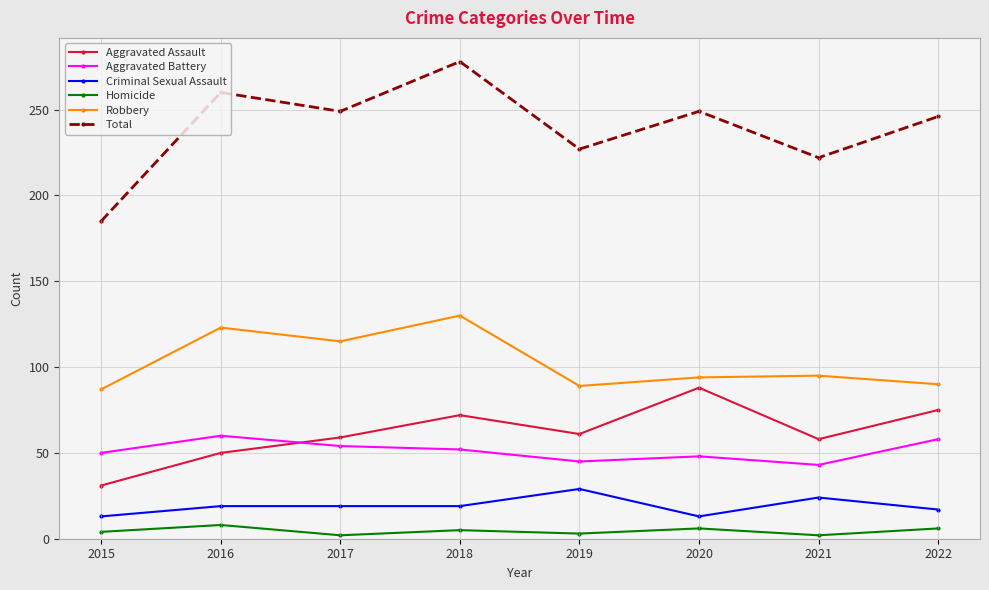

What is the approximate value of Robbery at 2017, to the nearest 5?

115